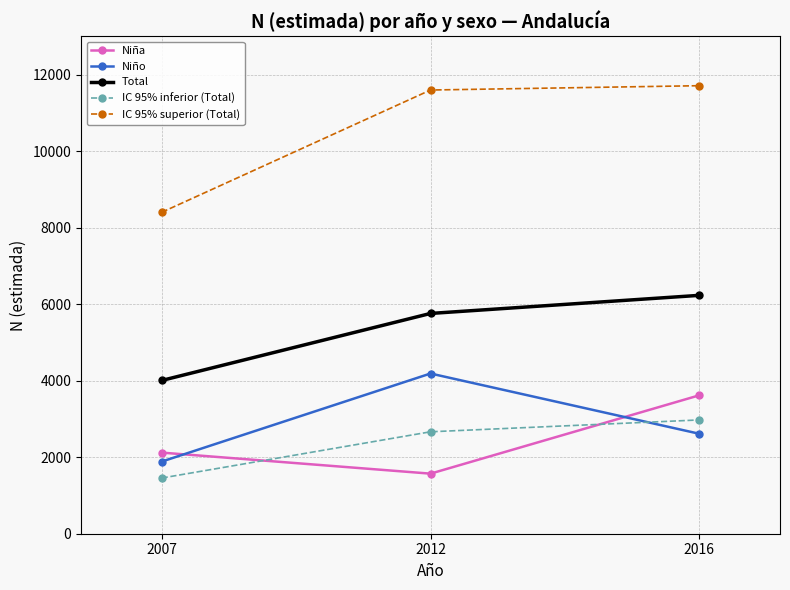

What is the difference between the maximum and second lowest values in the Niña series?

1498